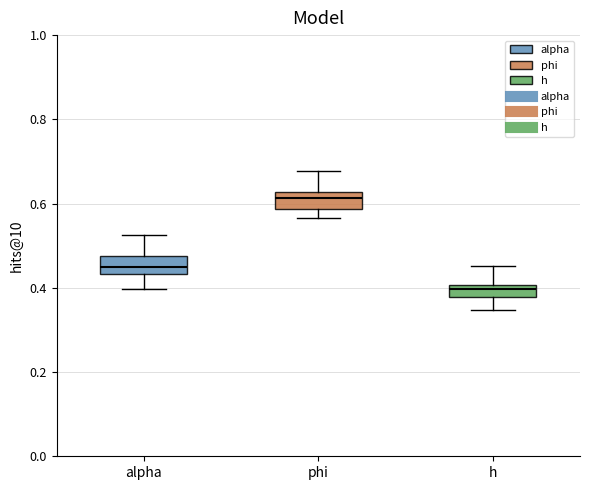

Where does the lower whisker of the box for phi end on the y-axis? The values are not printed on the chart, so give them approximately, as read against the axis.

0.56